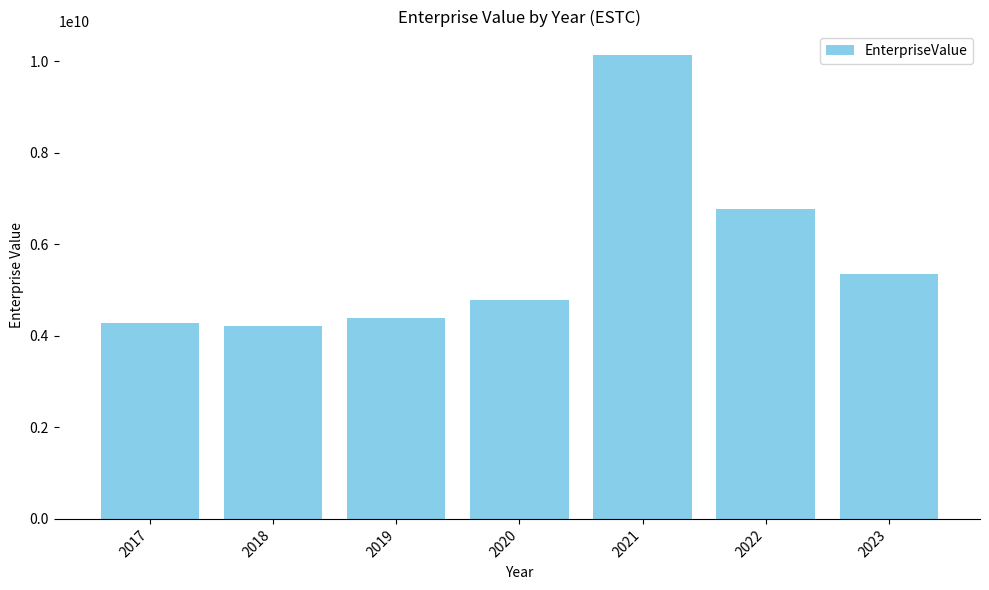

Reading left to right, what are all the values shown in this chart?

2017=4274594030.0	2018=4217187060.0	2019=4398217375.8	2020=4792599810.5	2021=10146282678.3	2022=6779811620.3	2023=5354973992.2